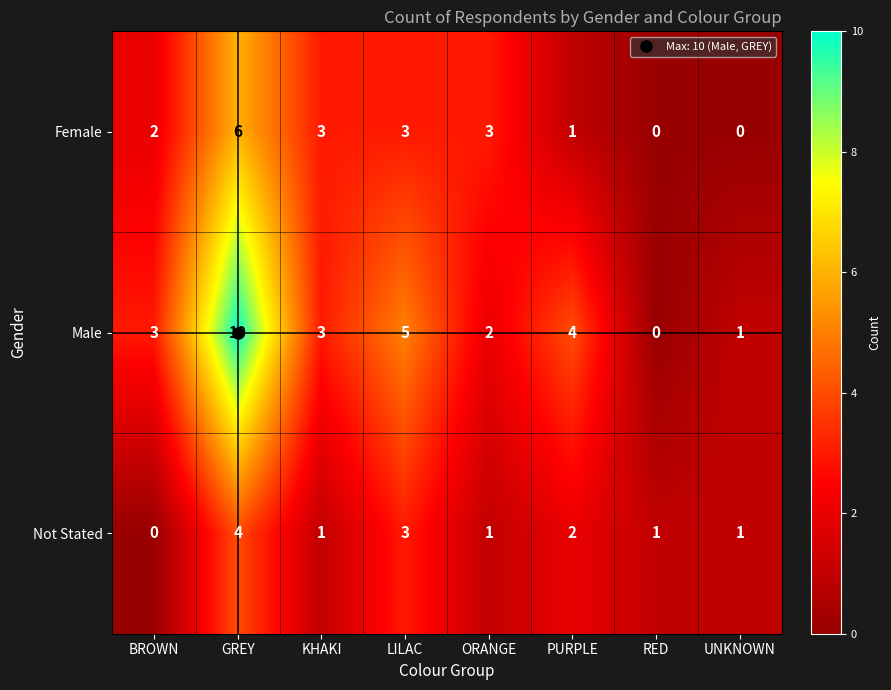

What is the difference between the highest and lowest values at BROWN?

3